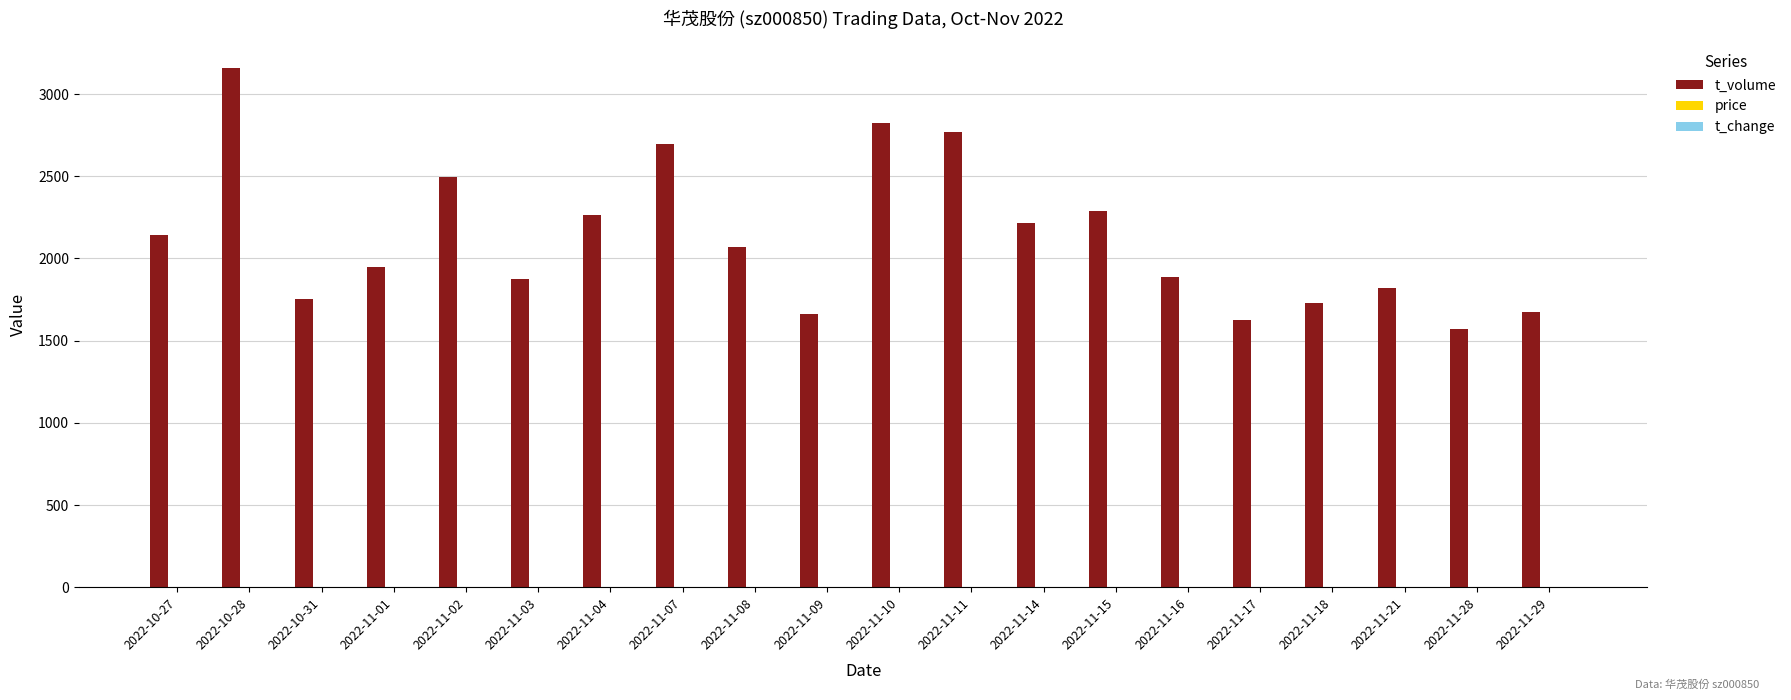

Which series changed the most between 2022-11-02 and 2022-11-29?

t_volume